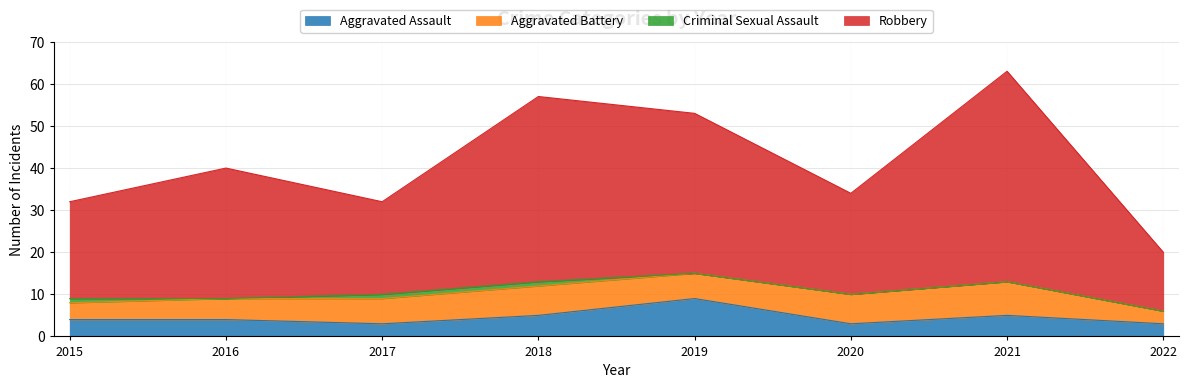

True or false: Aggravated Assault and Robbery cross at least once.

False